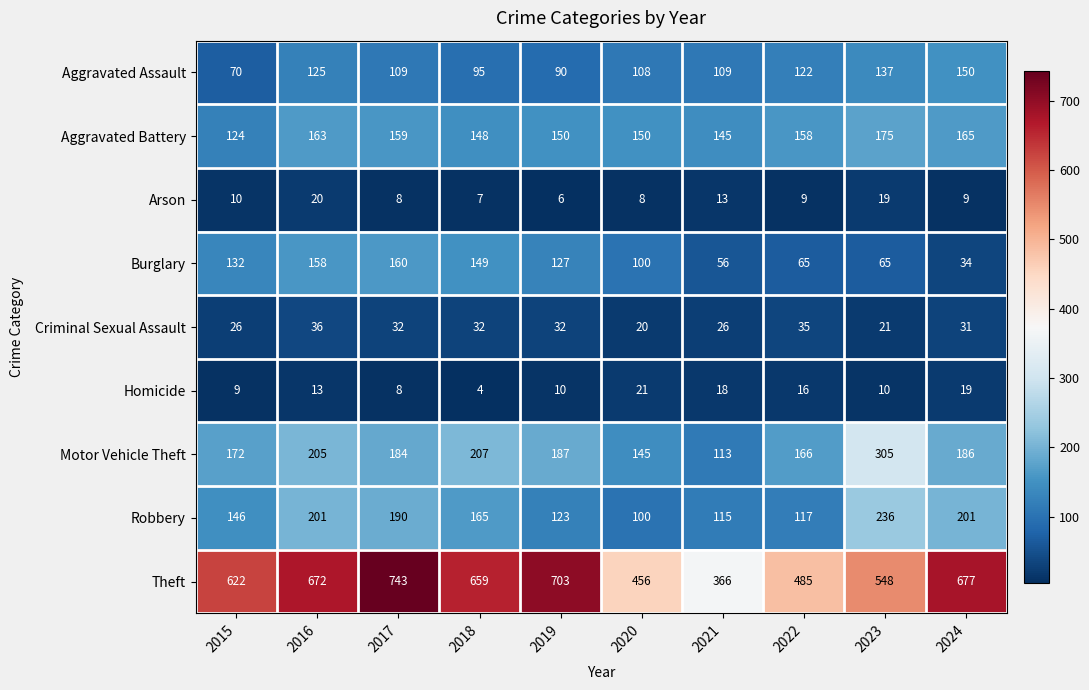

How many categories are shown in the chart?

10